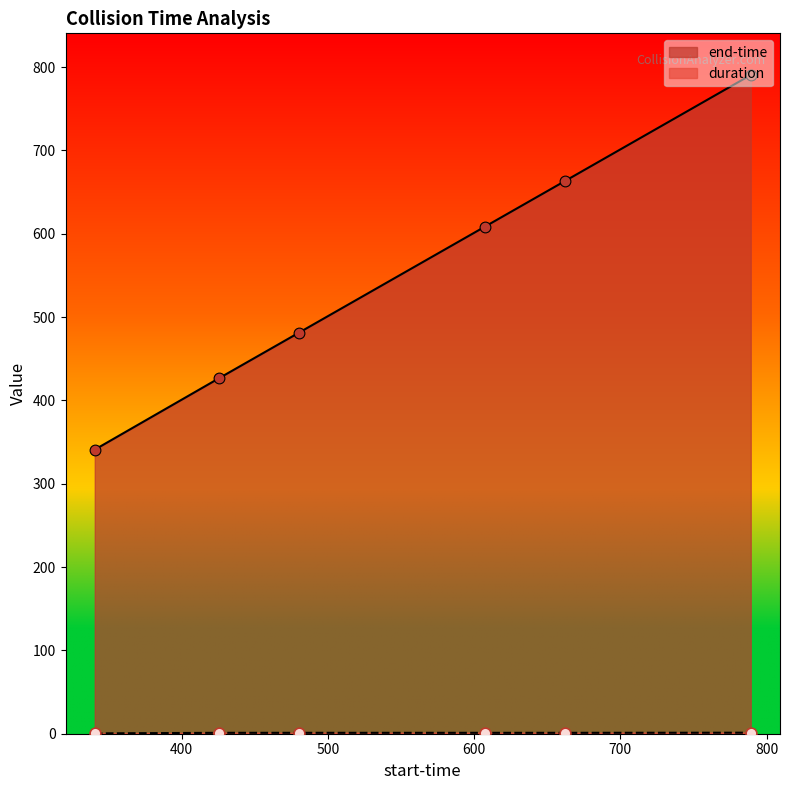

What are all the series names shown in the legend?

end-time, duration